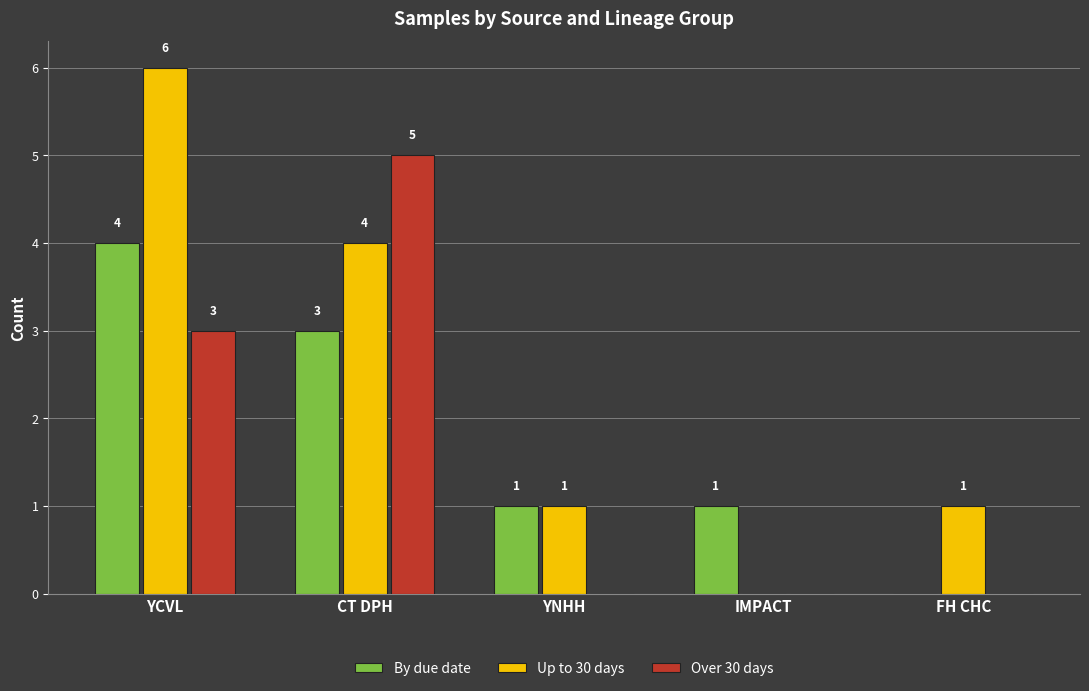

The value of By due date at CT DPH is 2. True or false?

False